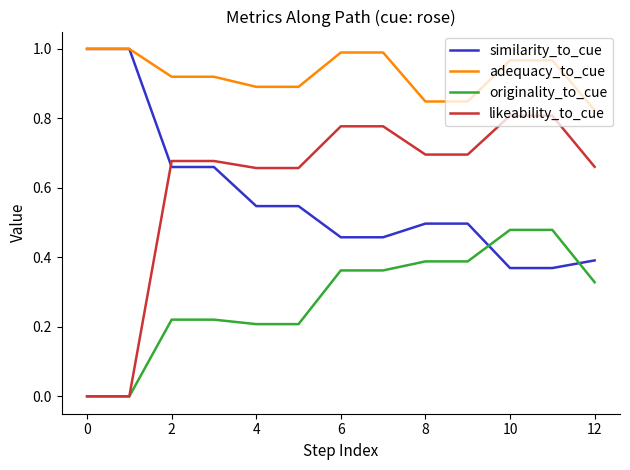

Which series has the largest range (max minus min)?

likeability_to_cue